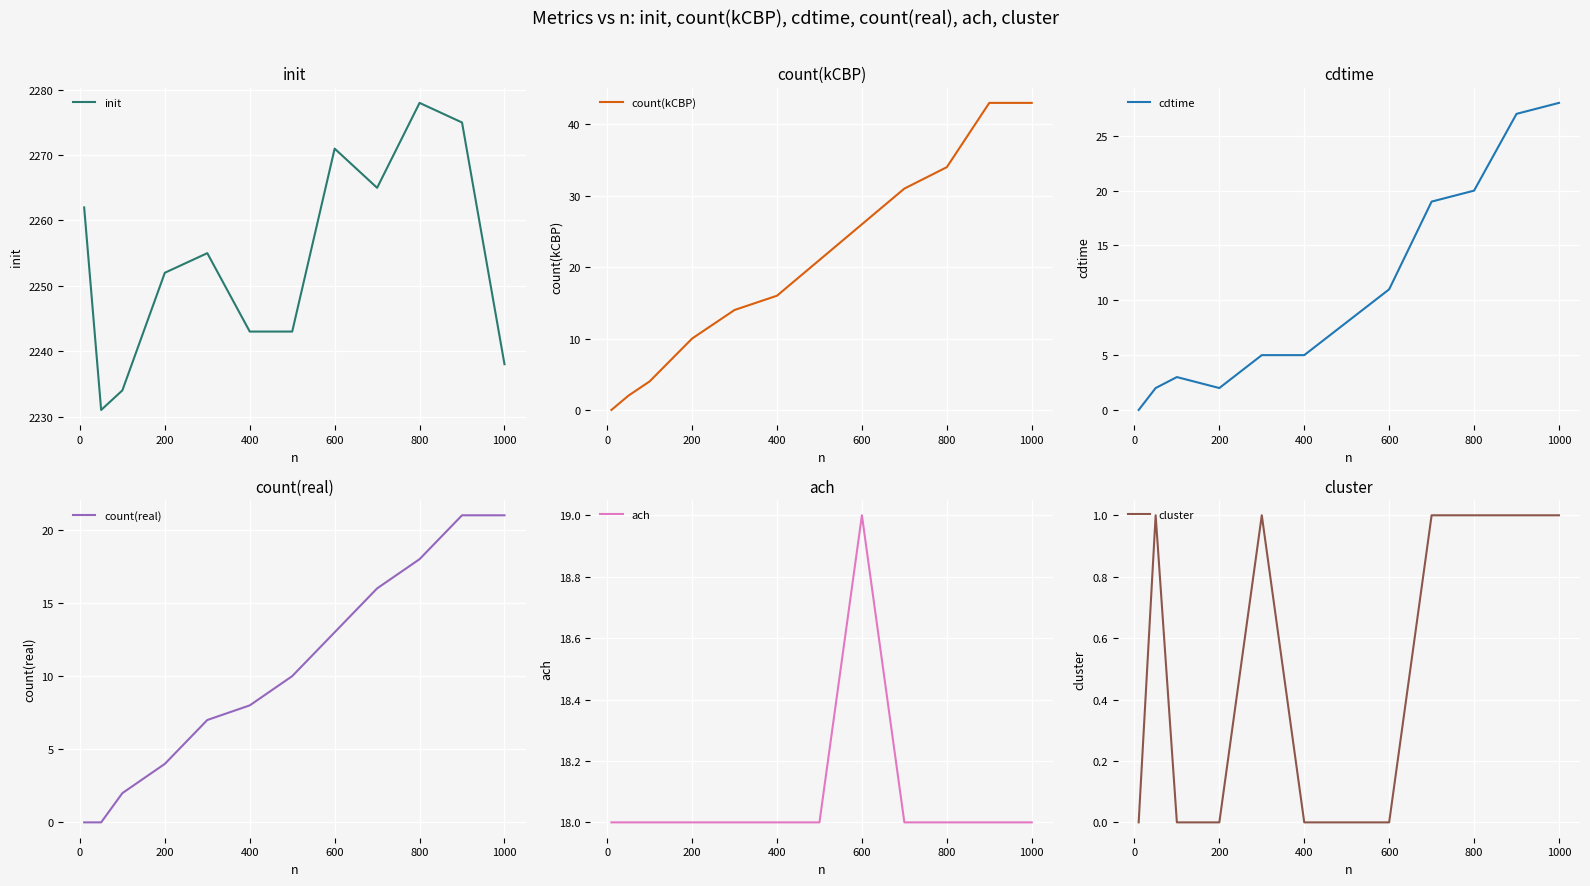

How many lines are shown in the chart?

6